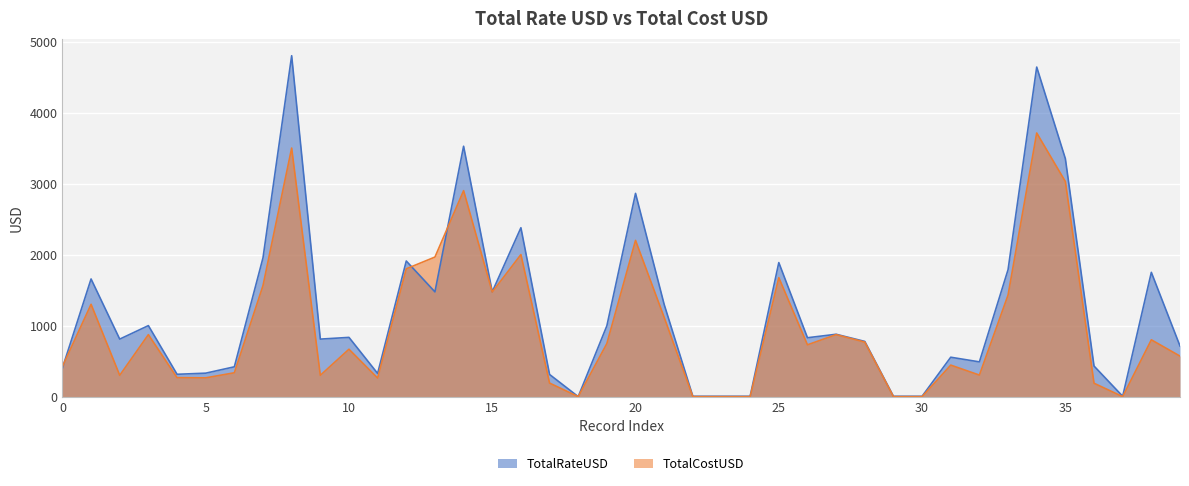

Between 37 and 11, which is larger?

11